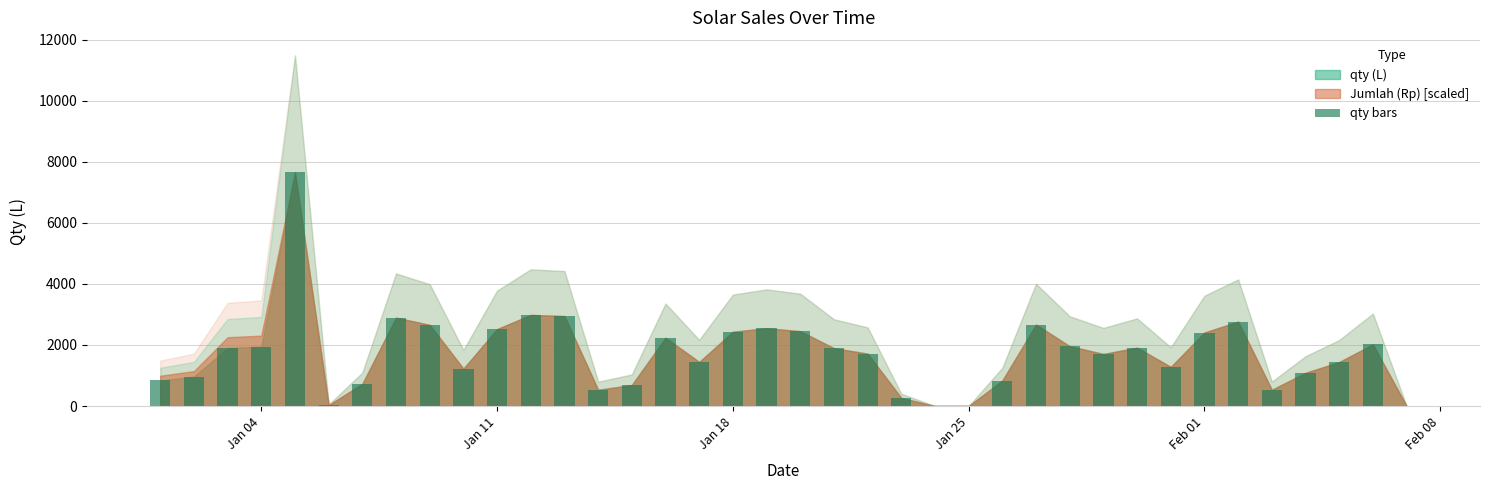

How many data points are above 1893?

19